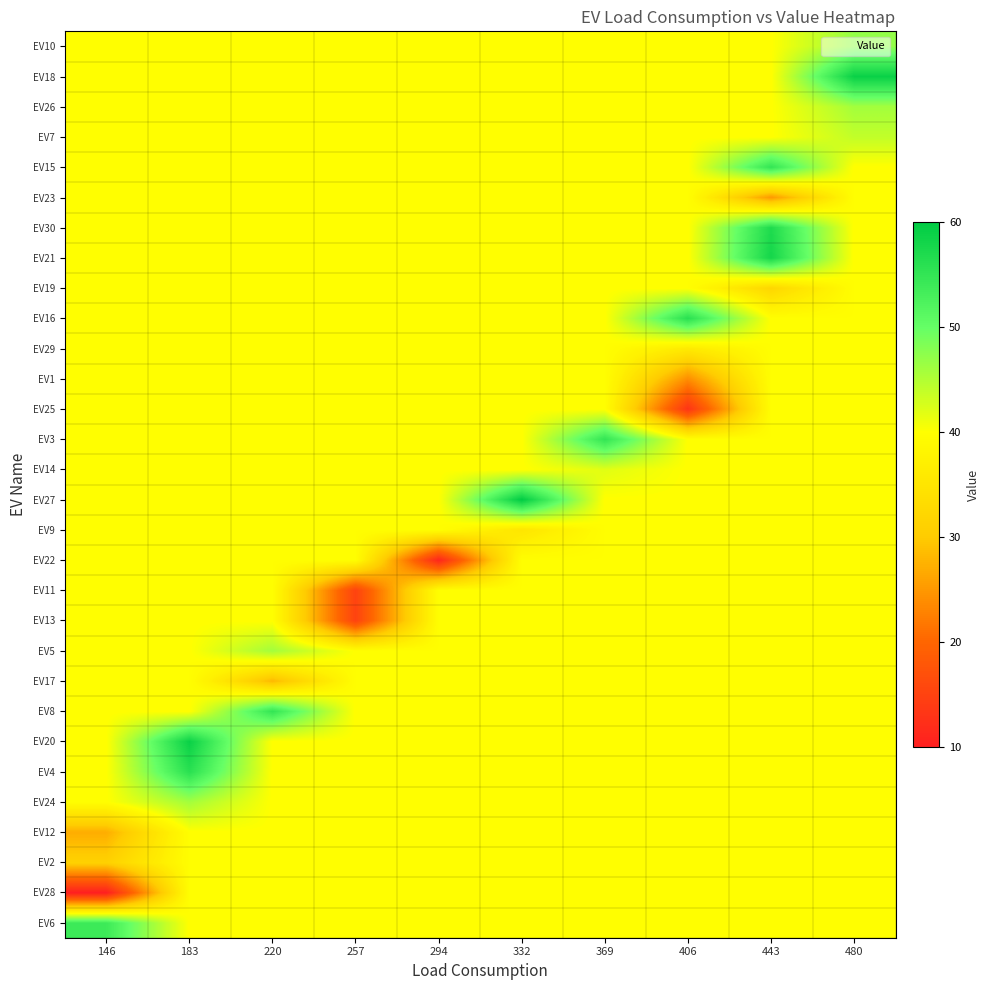

Which label corresponds to the smallest value in the chart?

146